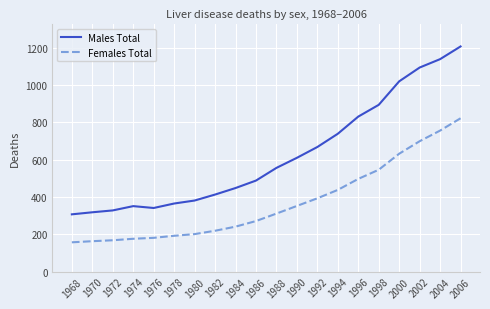

The value of Females Total at 1976 is 69. True or false?

False